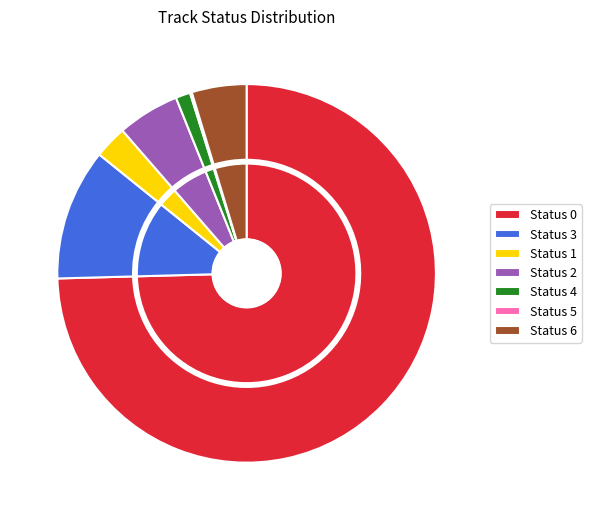

Approximately how many times larger is the value at 3 compared to 6?

2.4